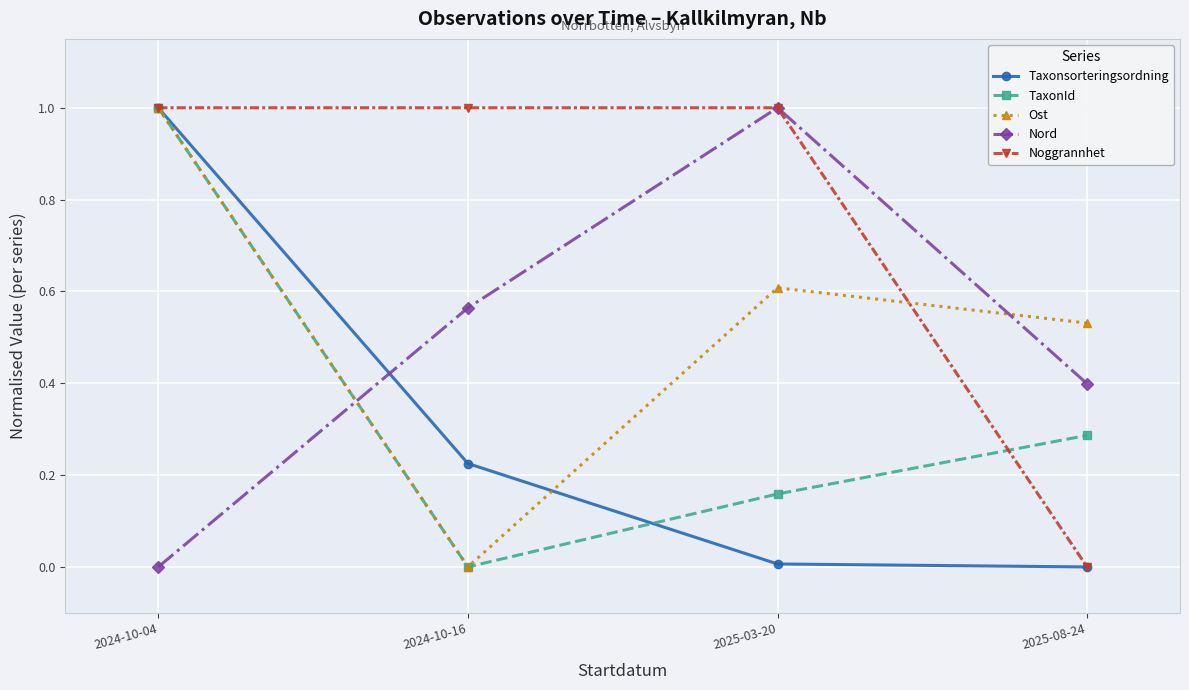

What is the label of the 4th point from the left?

2025-08-24